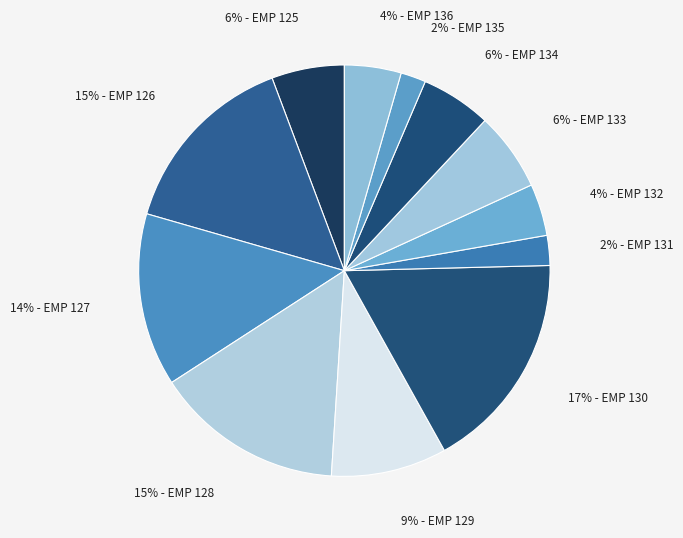

Which slice is the largest?

EMP 130